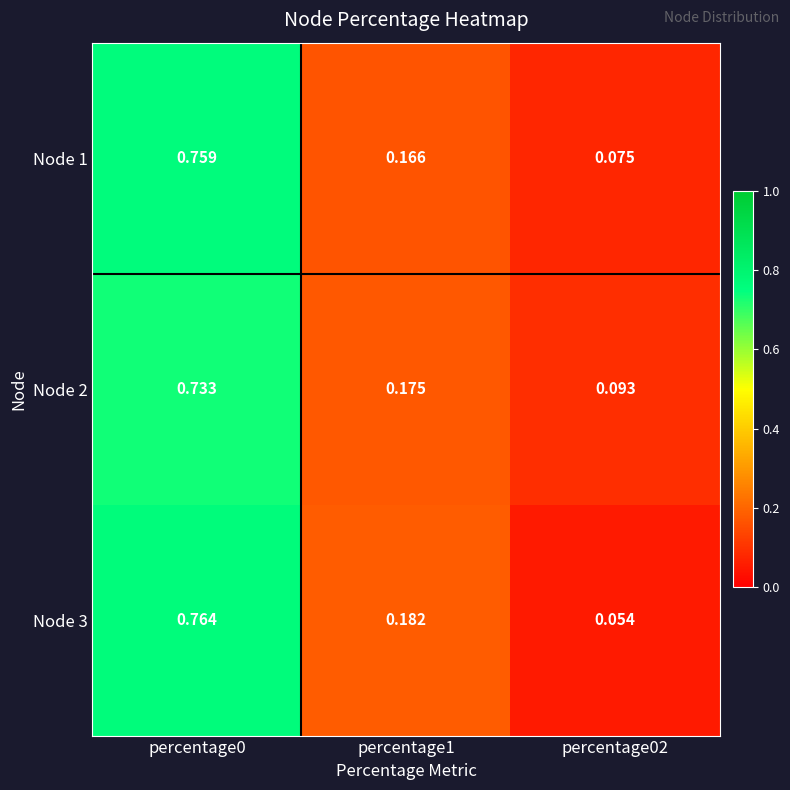

Is the value of Node 3 at percentage02 greater than the value of Node 1 at percentage1?

No